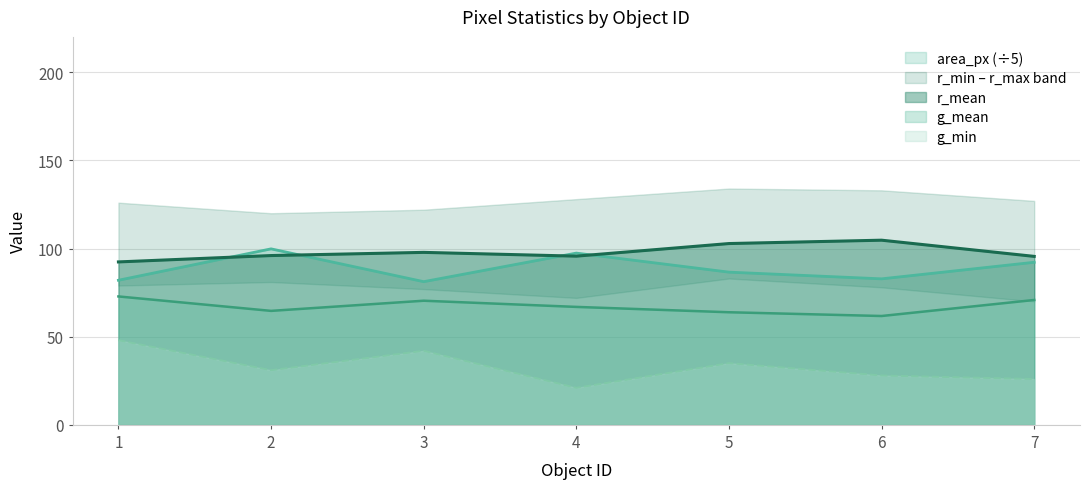

What is the sum of all g_min values?

231.0